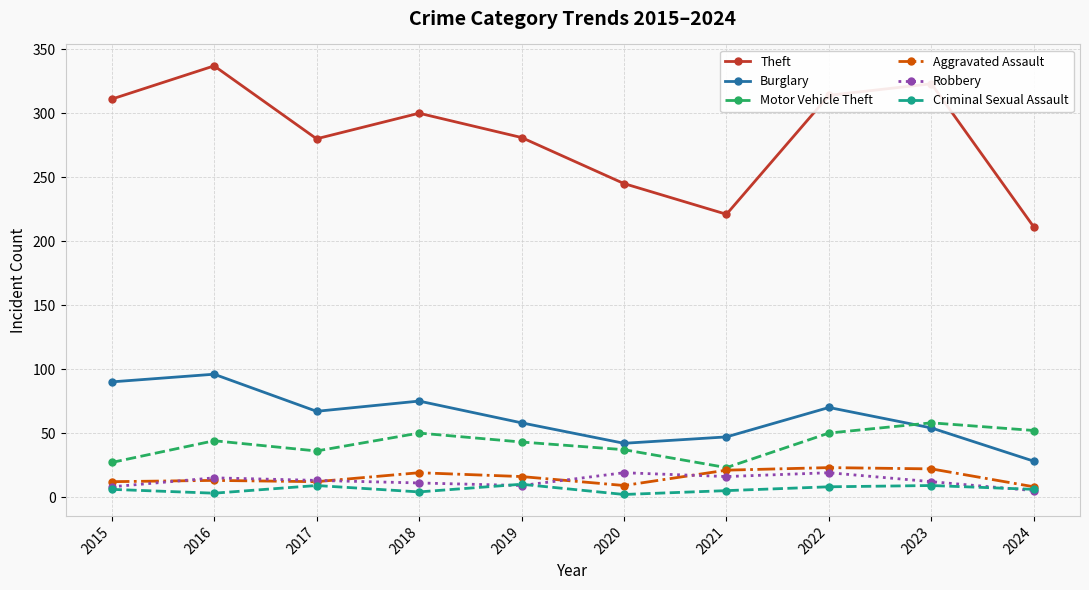

What is the maximum value shown in the chart?

337